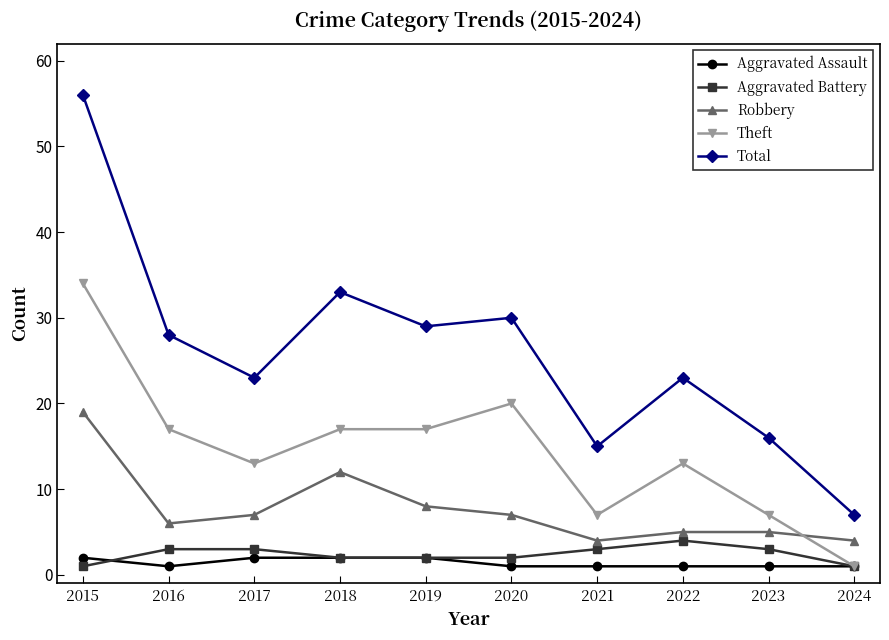

True or false: Total and Theft intersect in this chart.

False